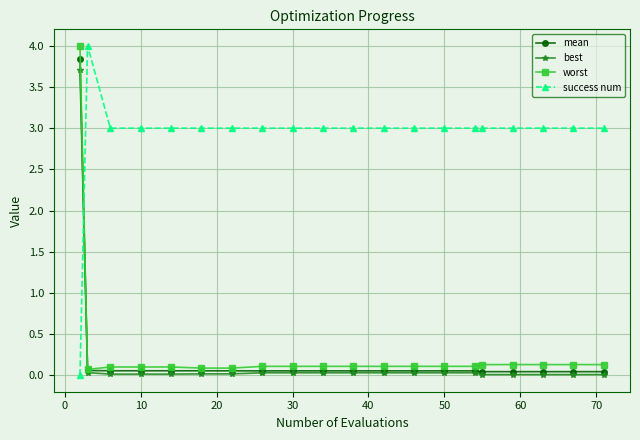

True or false: best and success num intersect in this chart.

True